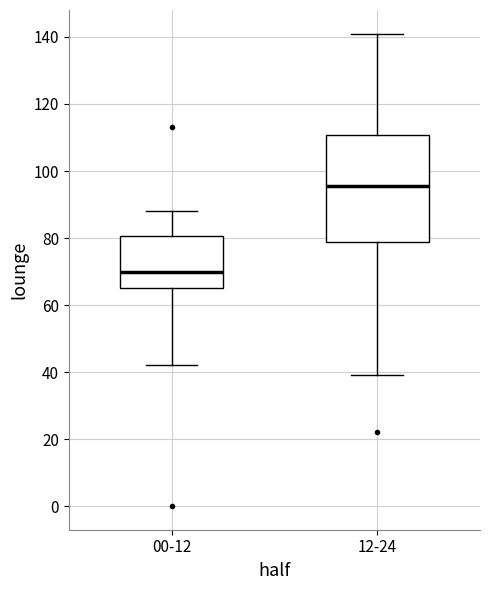

Comparing the boxes themselves (not the whiskers), which one is the tallest?

12-24